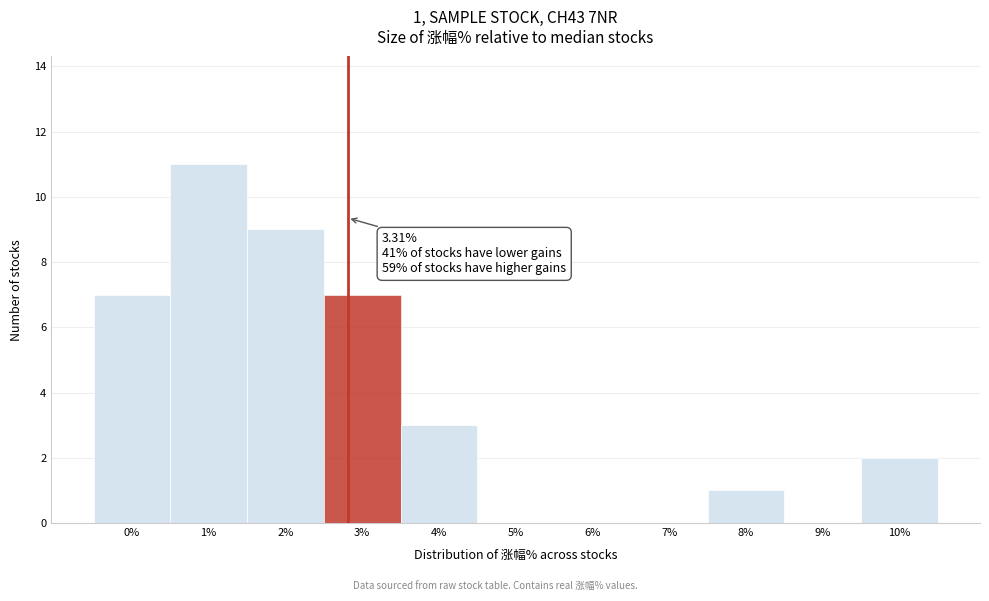

Reading right to left, list all the values displayed in this chart.

10%=2	9%=0	8%=1	7%=0	6%=0	5%=0	4%=3	3%=7	2%=9	1%=11	0%=7